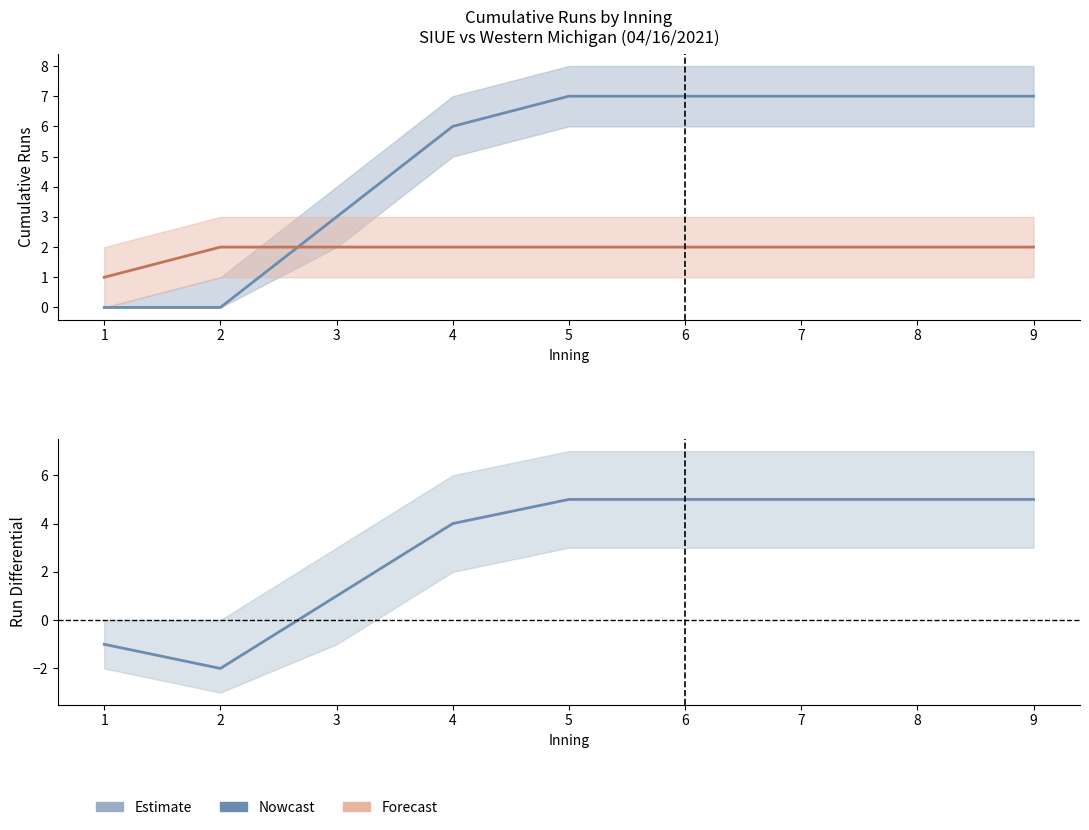

Read the Western Mich. (Forecast) value at 3.

2